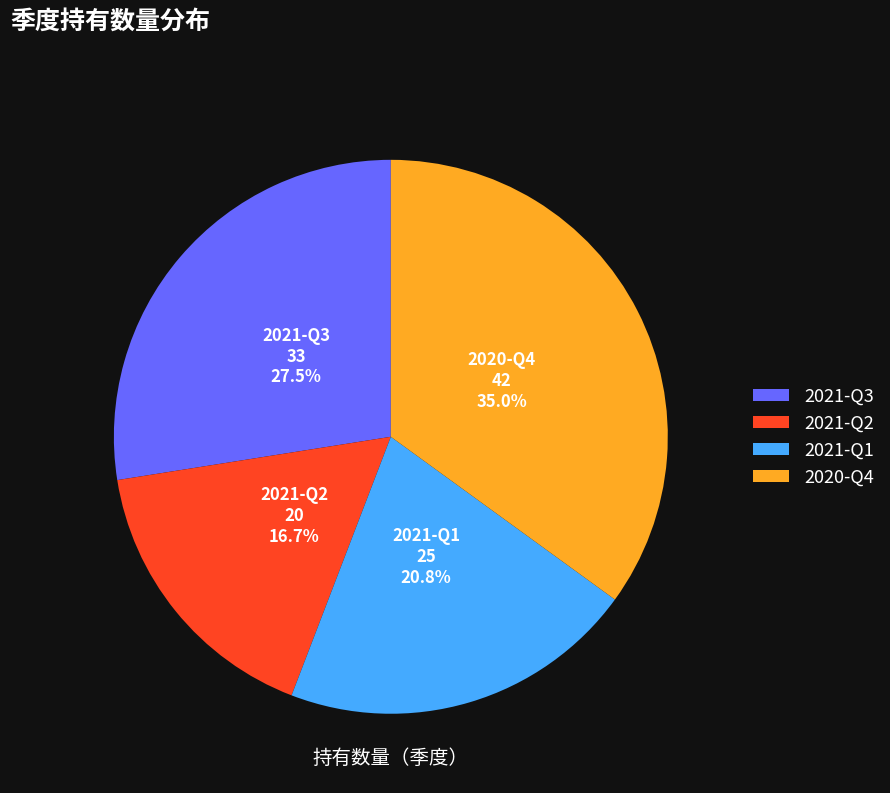

What is the smallest slice in the pie chart?

2021-Q2